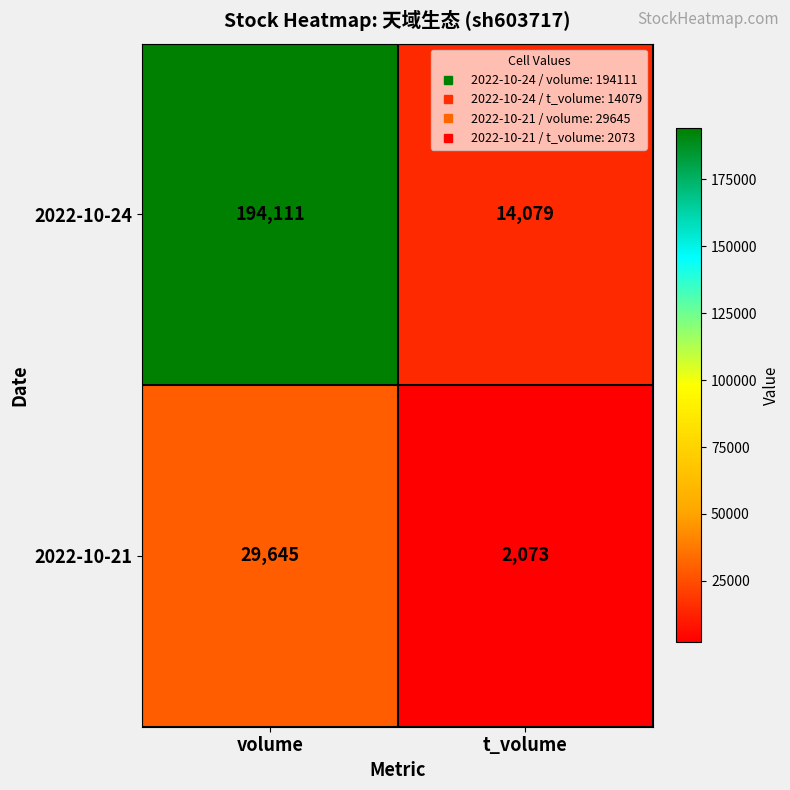

Which series has the largest range (max minus min)?

2022-10-24